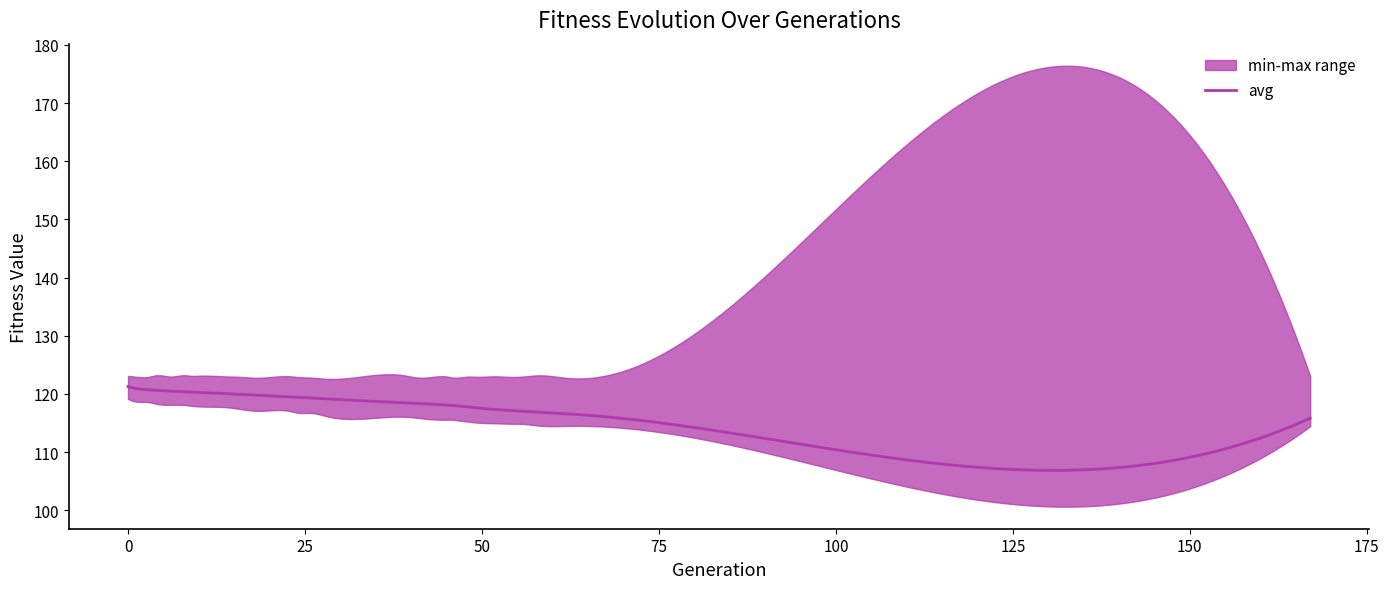

Which series changed the most between 26 and 49?

avg